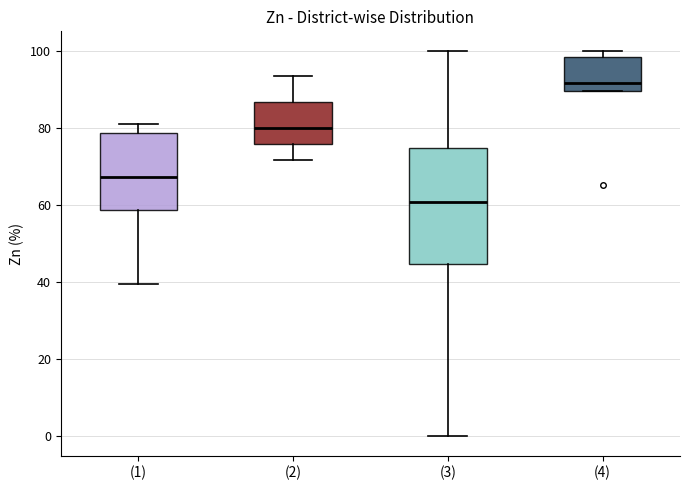

Reading left to right, read every box against the y-axis: the position of its median line, the range the box covers, and the ends of its whiskers. The values are not printed on the chart, so give them approximately, as read against the axis.

(1): median 68, box 58 to 78, whiskers 40 to 82
(2): median 80, box 76 to 86, whiskers 72 to 94
(3): median 60, box 44 to 74, whiskers 0 to 100
(4): median 92, box 90 to 98, whiskers 90 to 100